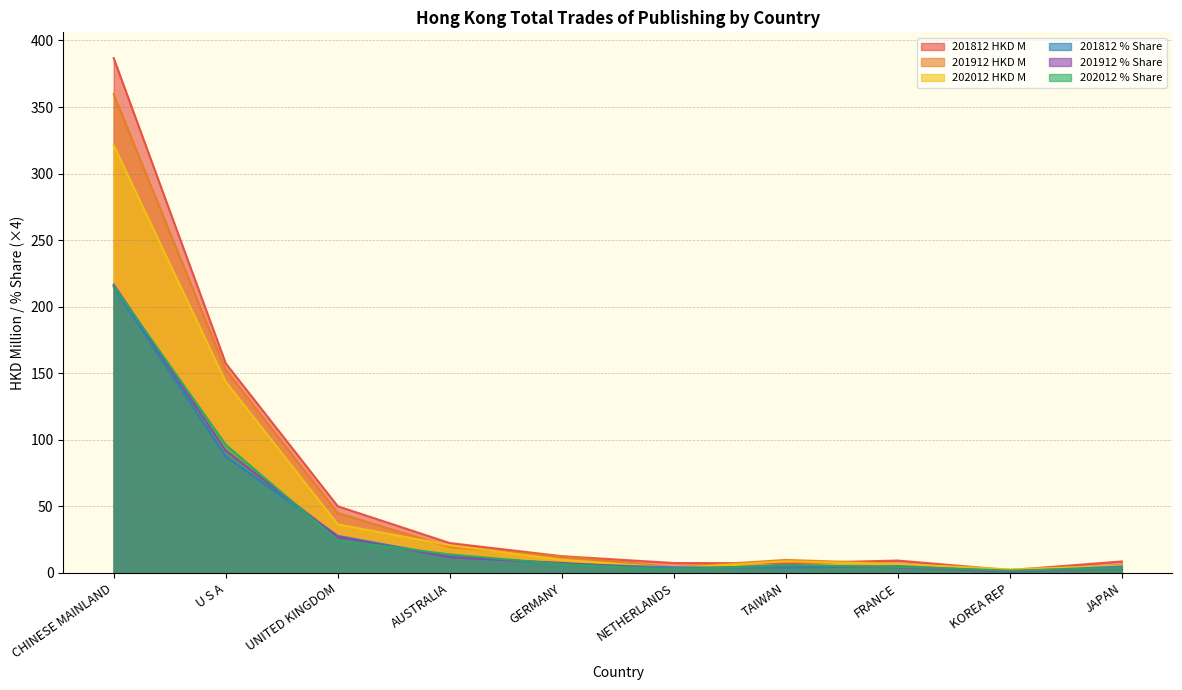

What is the difference between the 202012 % Share values at TAIWAN and CHINESE MAINLAND?

209.7